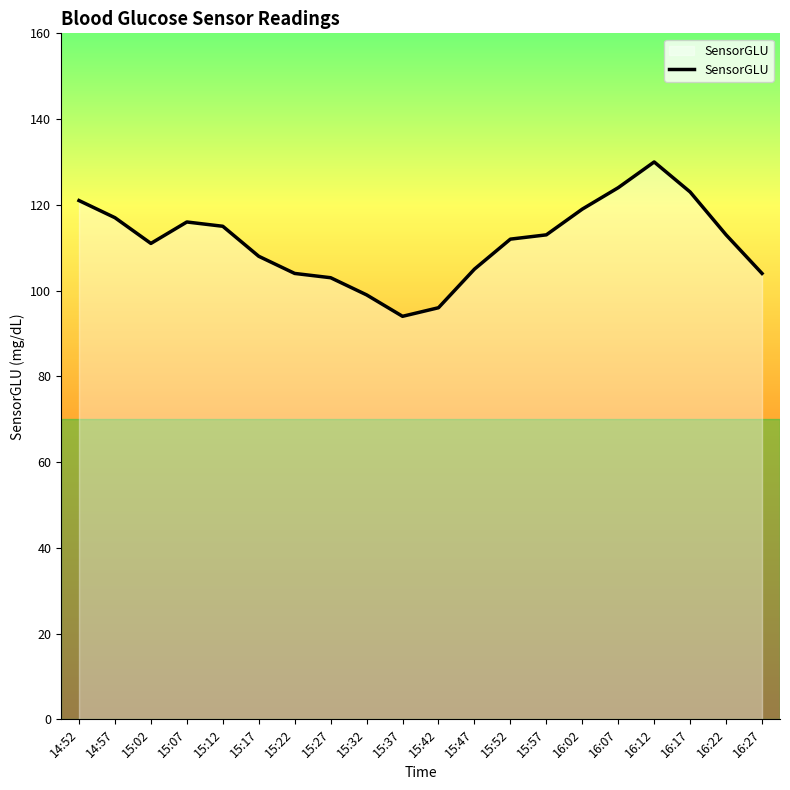

What is the difference between the values at 16:02 and 16:17?

4